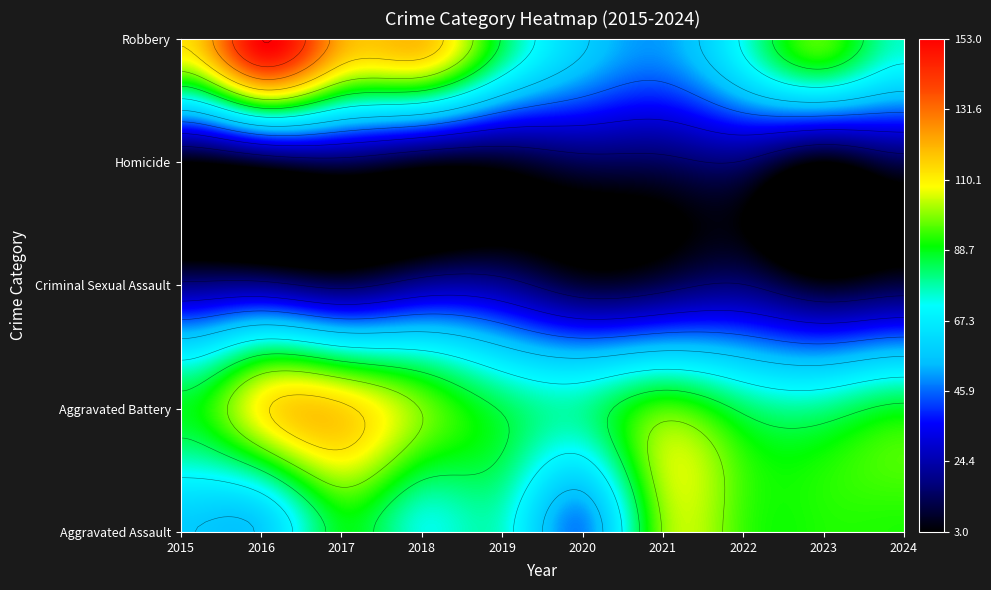

Which category has the highest value across all series?

2016